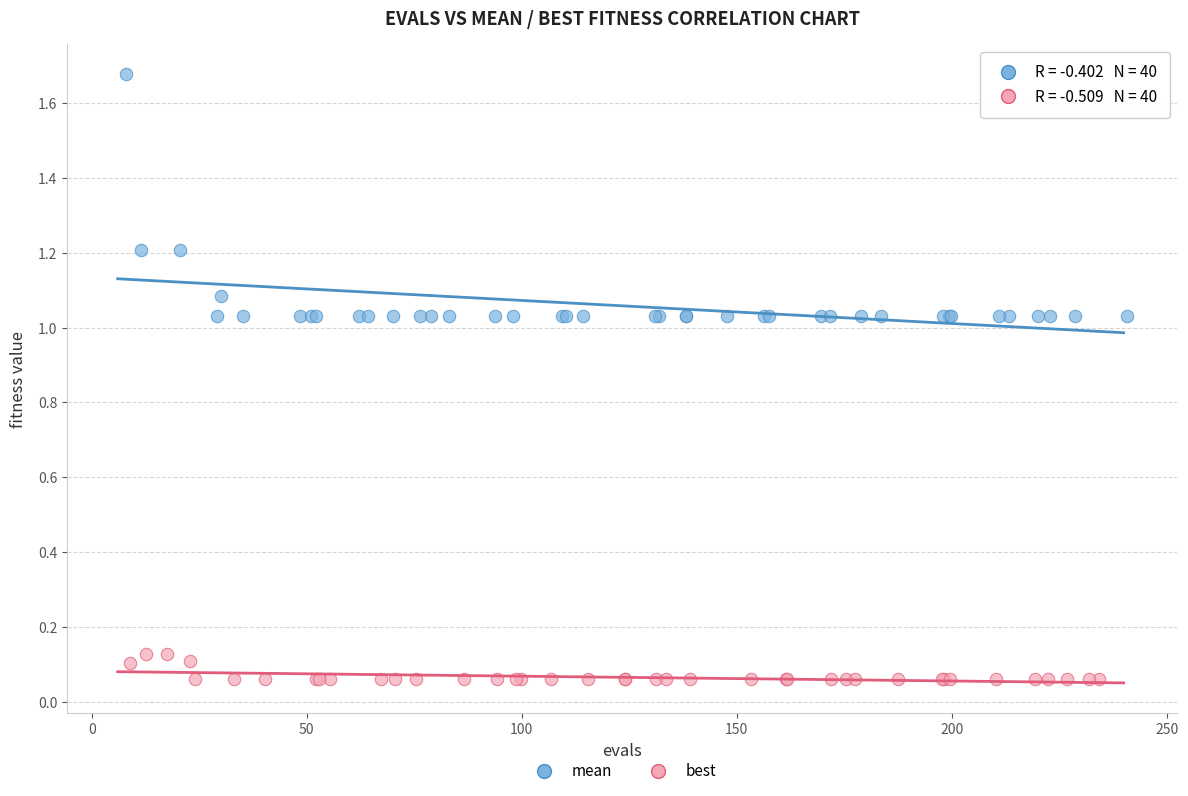

Which series reaches the maximum Y coordinate?

mean